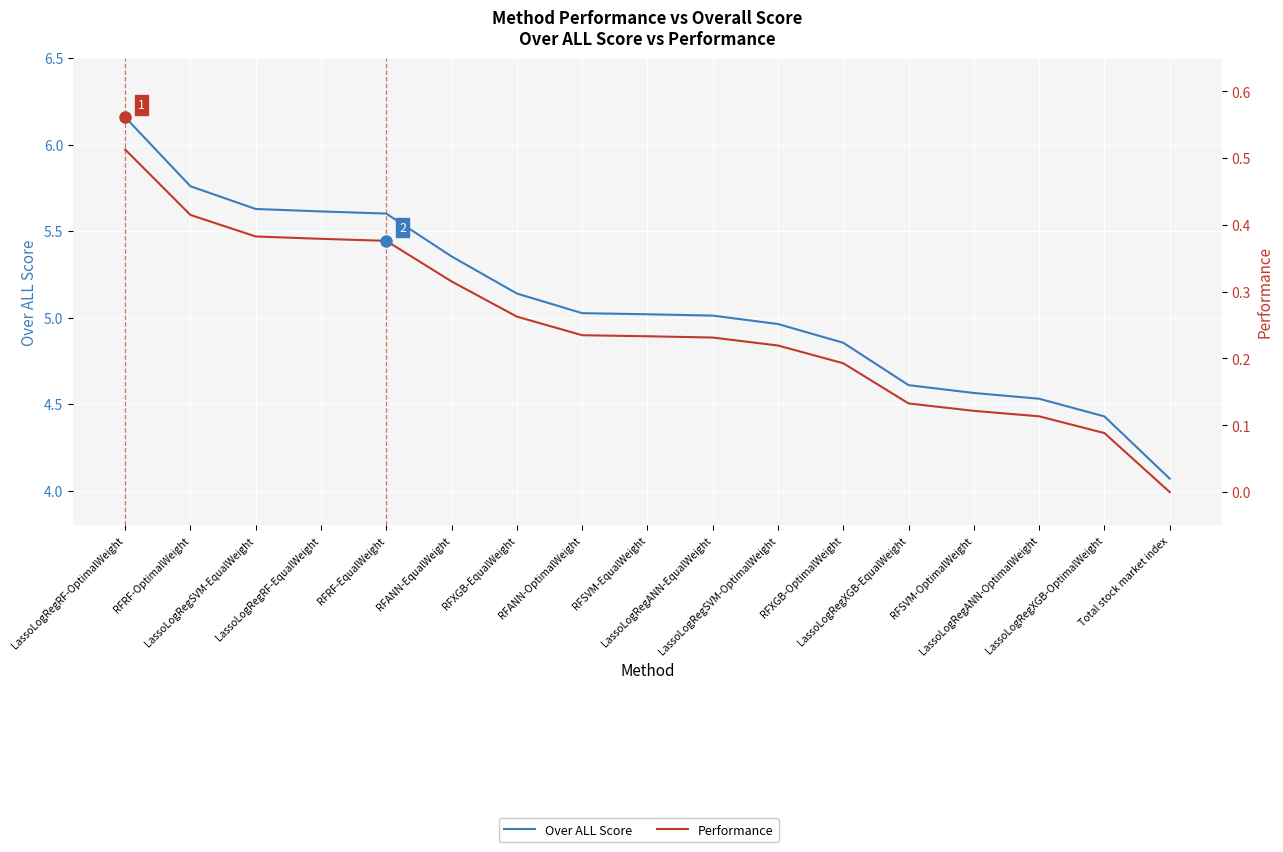

At how many categories does at least one series exceed 3?

17